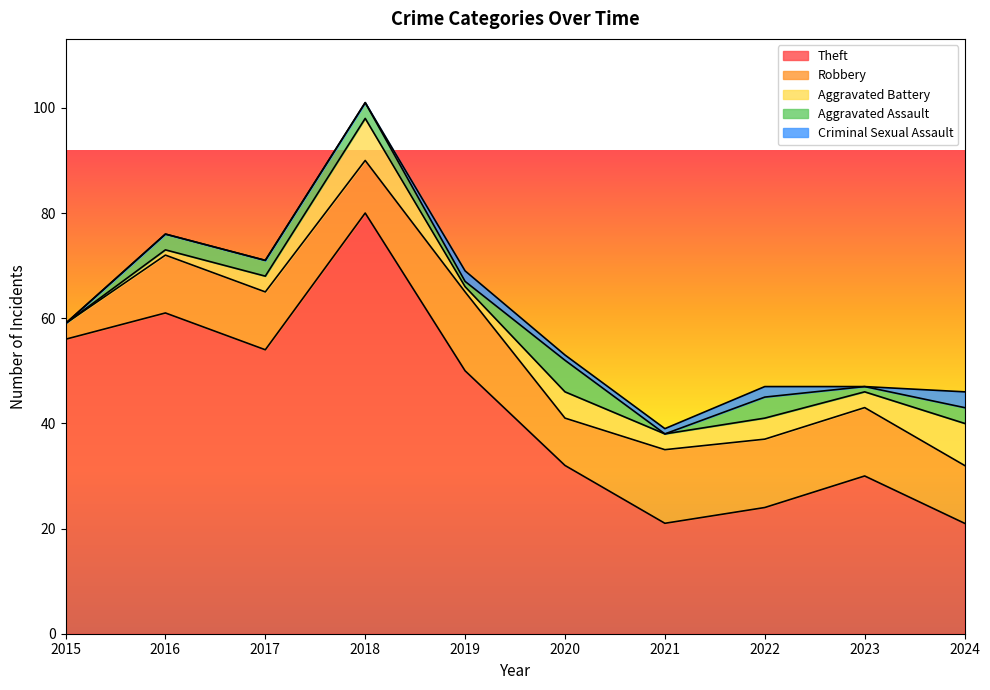

Reading left to right, extract all data points from this chart.

Theft: 2015=56	2016=61	2017=54	2018=80	2019=50	2020=32	2021=21	2022=24	2023=30	2024=21
Robbery: 2015=3	2016=11	2017=11	2018=10	2019=15	2020=9	2021=14	2022=13	2023=13	2024=11
Aggravated Battery: 2015=0	2016=1	2017=3	2018=8	2019=1	2020=5	2021=3	2022=4	2023=3	2024=8
Aggravated Assault: 2015=0	2016=3	2017=3	2018=3	2019=1	2020=6	2021=0	2022=4	2023=1	2024=3
Criminal Sexual Assault: 2015=0	2016=0	2017=0	2018=0	2019=2	2020=1	2021=1	2022=2	2023=0	2024=3